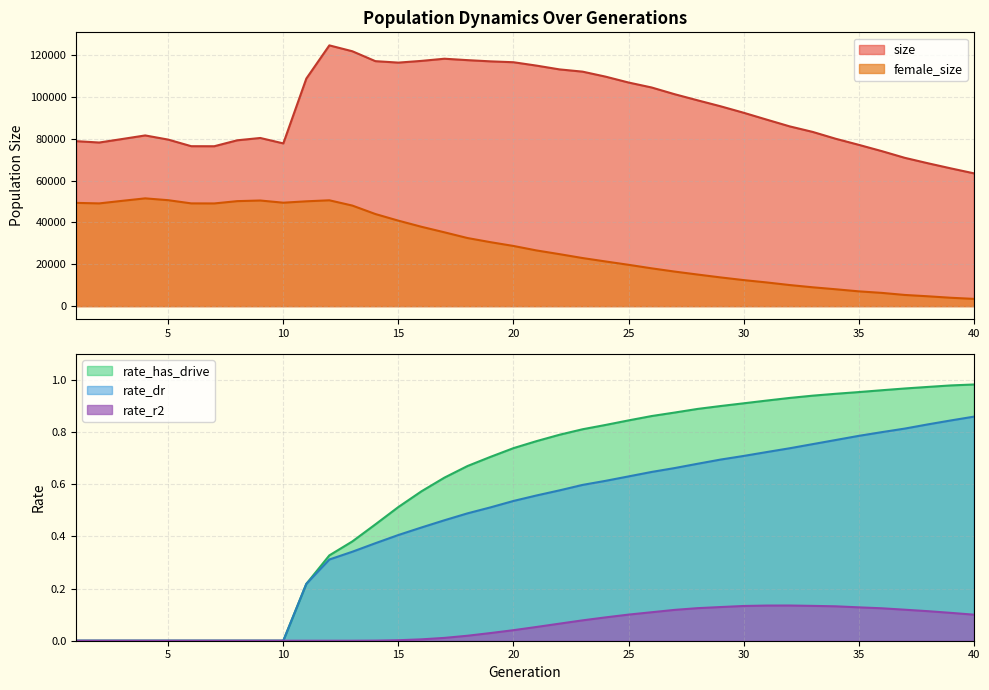

Which series has the widest spread of values?

size